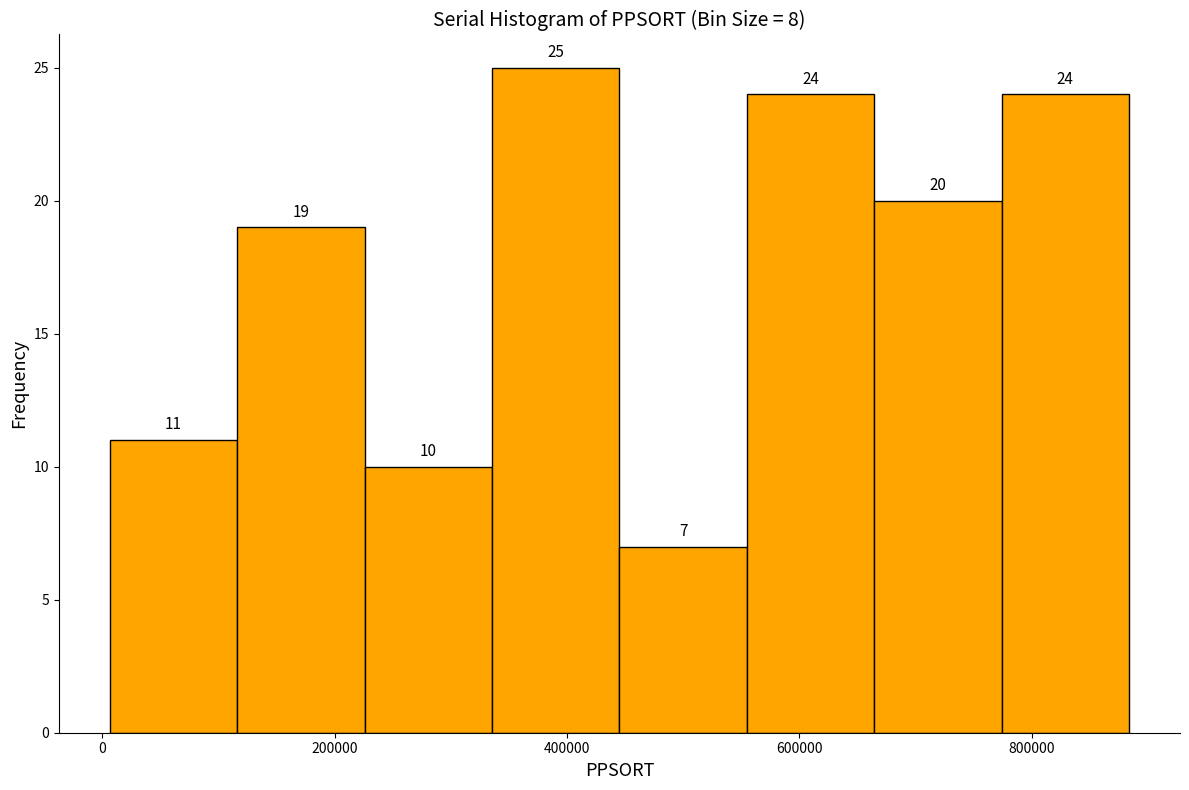

Reading left to right, transcribe this chart: for each bar, give the range it covers on the x-axis and its height. The bar edges are not printed on the chart, so give them approximately, as read against the axis.

0 to 120000: 11
120000 to 220000: 19
220000 to 340000: 10
340000 to 440000: 25
440000 to 560000: 7
560000 to 660000: 24
660000 to 780000: 20
780000 to 880000: 24